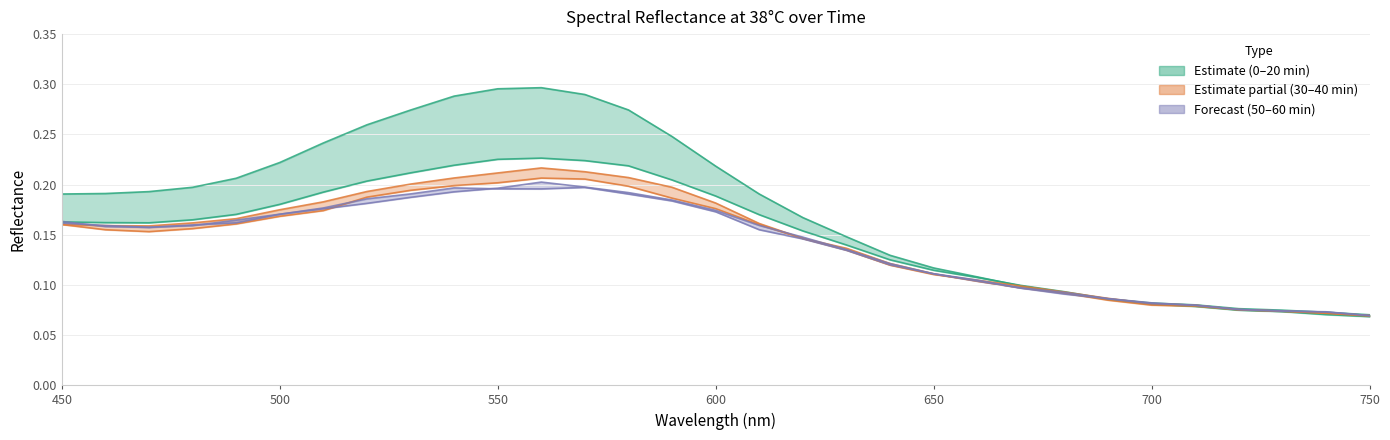

True or false: 38 30min and 38 20min cross at least once.

True